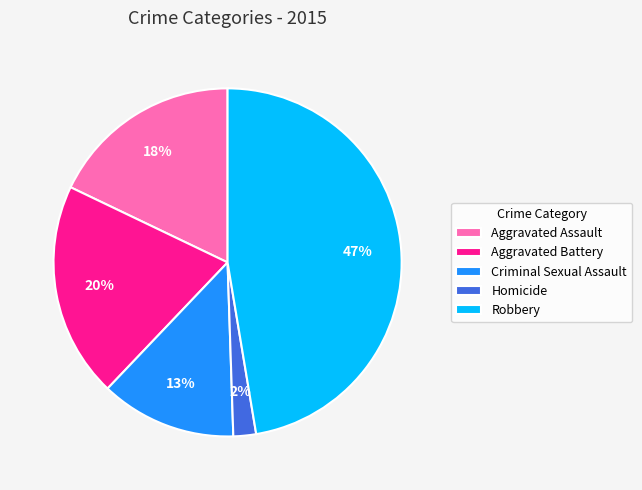

Does Robbery represent more than half of the total?

No